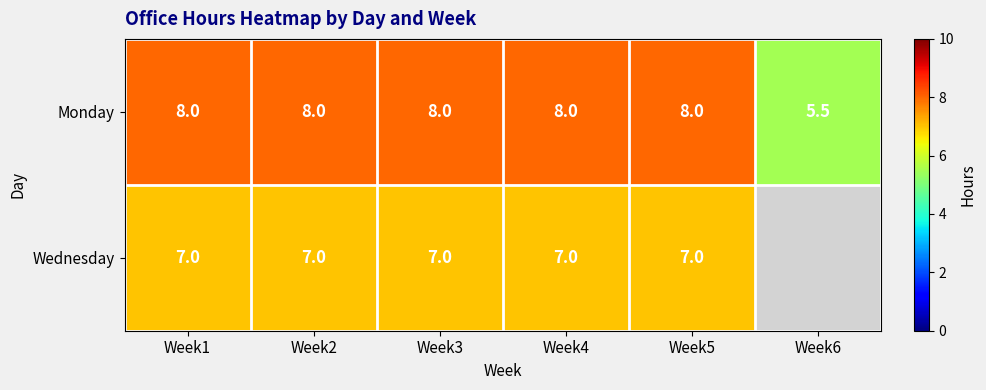

What is the maximum value shown in the chart?

8.0